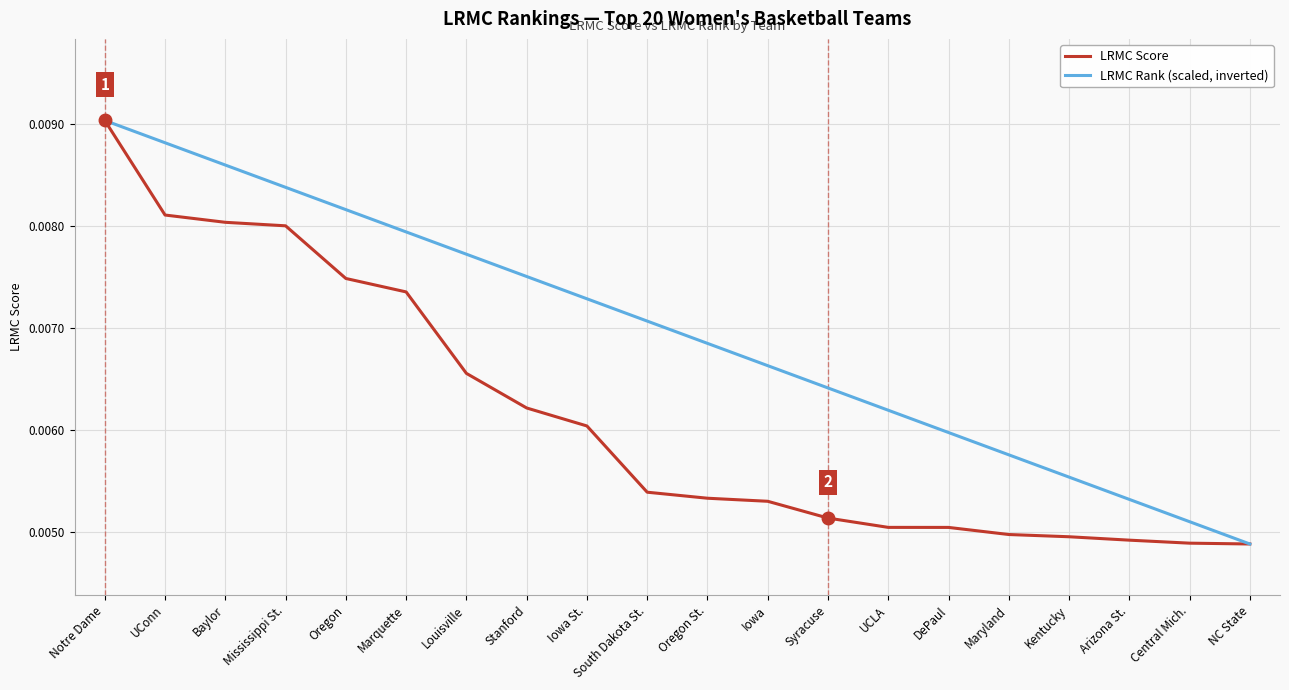

List the labels in order of LRMC Rank (scaled, inverted) value, smallest first.

NC State, Central Mich., Arizona St., Kentucky, Maryland, DePaul, UCLA, Syracuse, Iowa, Oregon St., South Dakota St., Iowa St., Stanford, Louisville, Marquette, Oregon, Mississippi St., Baylor, UConn, Notre Dame